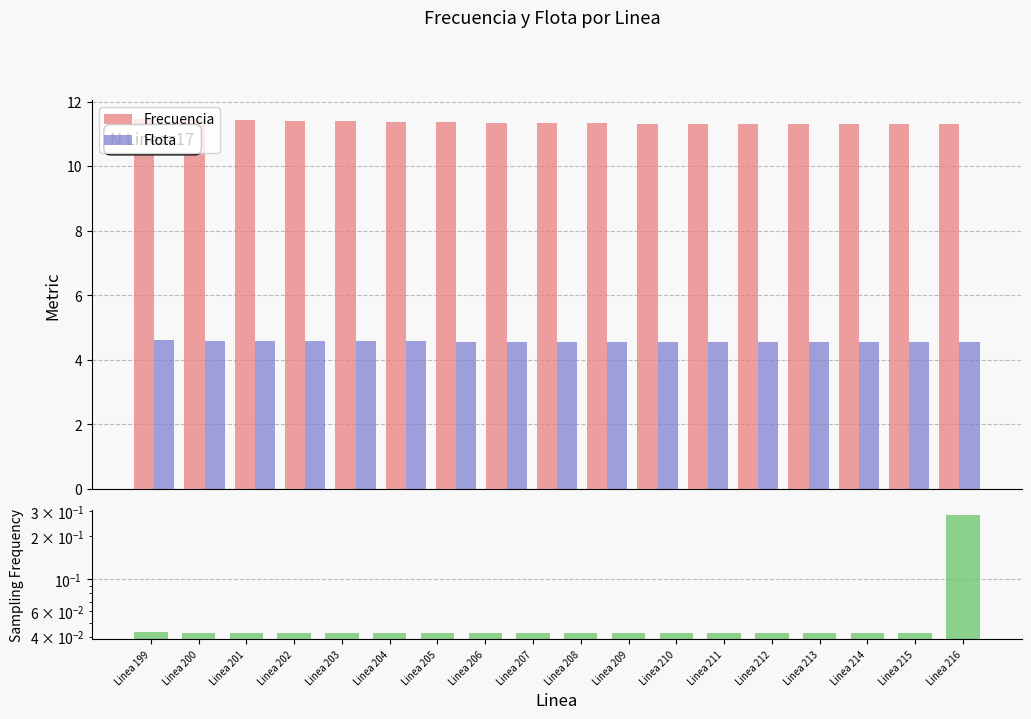

The value at Linea 211 is 0.1. True or false?

False